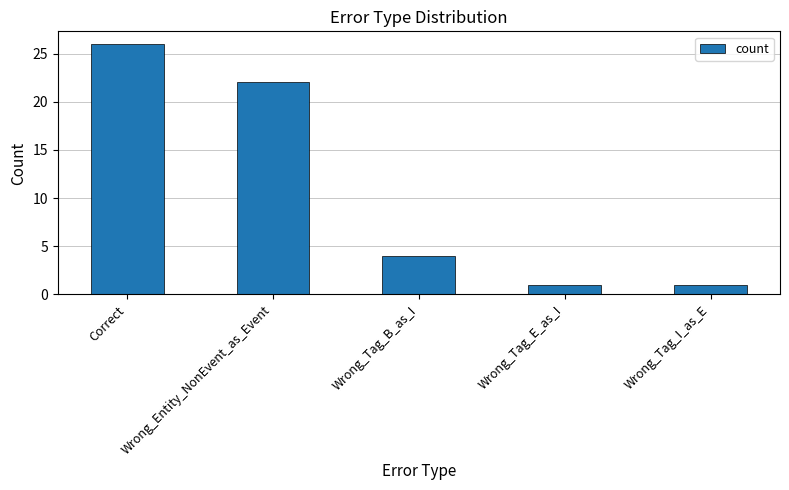

How many data points does each series have?

5